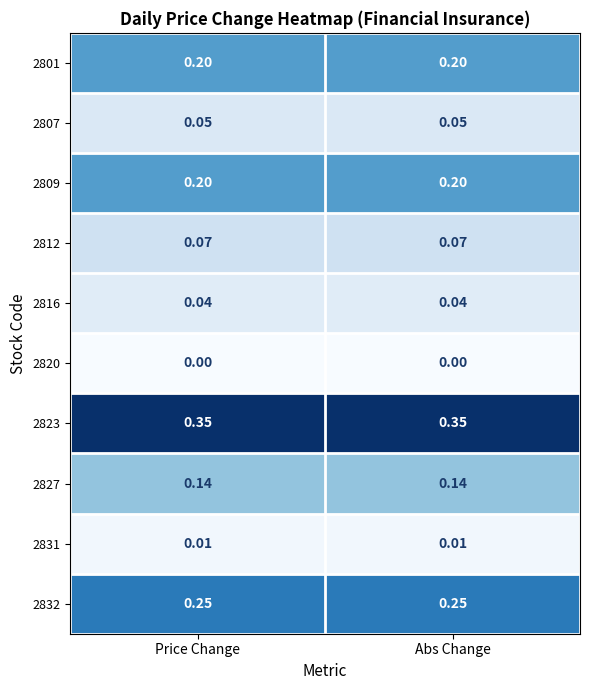

Is the value of 2801 at Price Change greater than the value of 2827 at Abs Change?

Yes